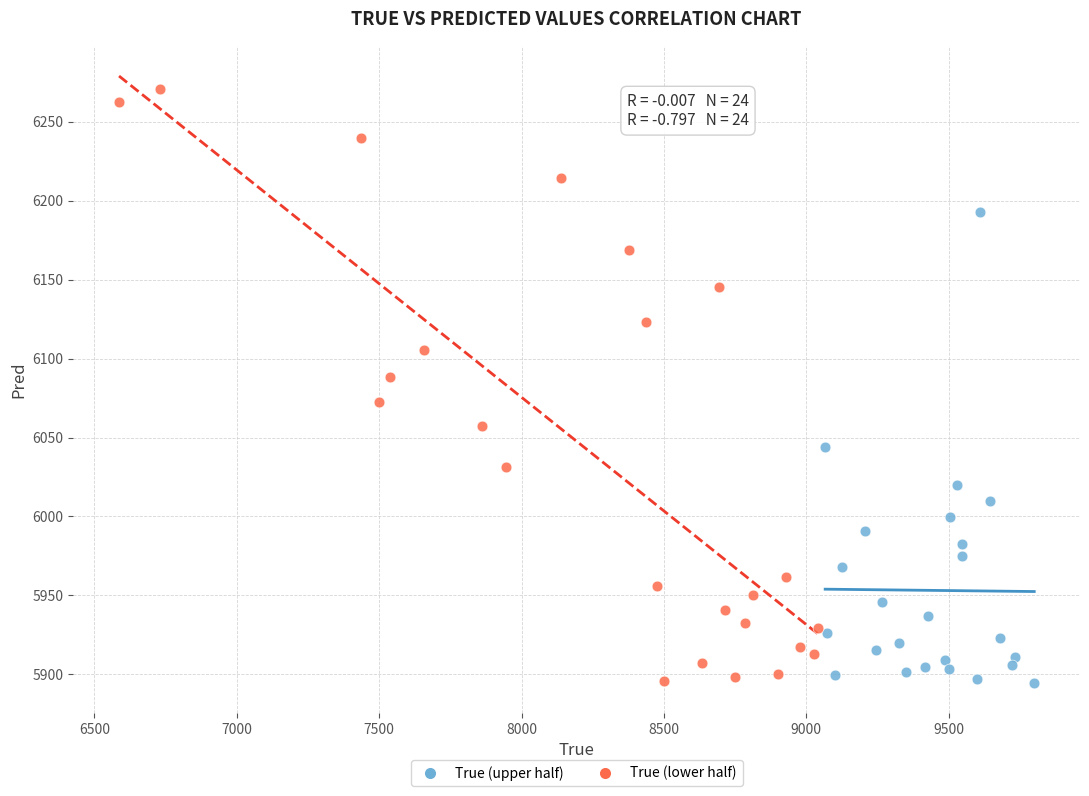

Which series contains the highest Y value?

True (lower half)